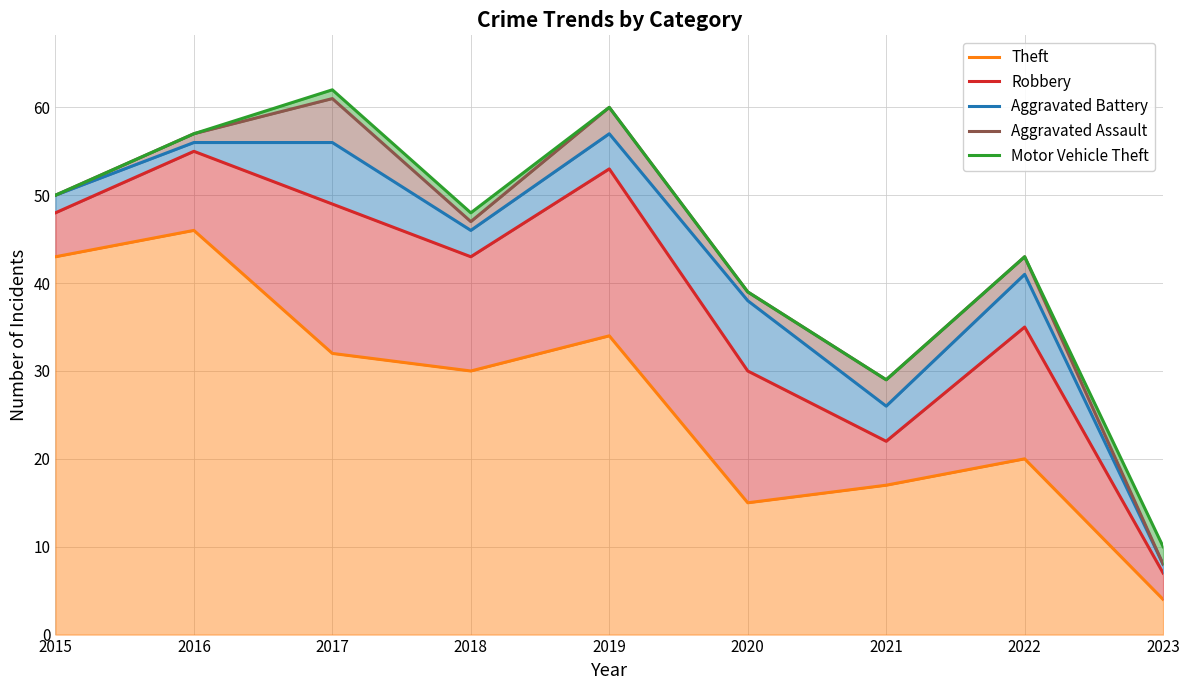

What is the difference between the highest and lowest values at 2018?

18